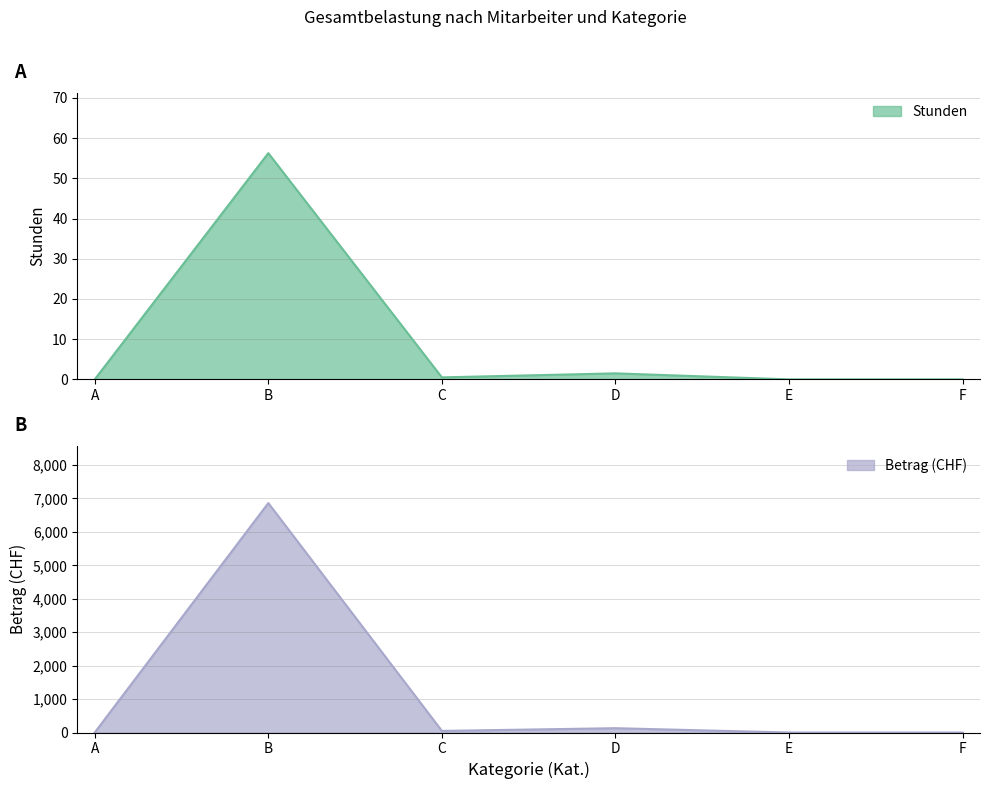

Reading right to left, what are all the values shown in this chart?

Stunden: 0.0	0.0	1.5	0.5	56.2	0.0
Betrag: 0.0	0.0	129.0	47.5	6862.5	0.0